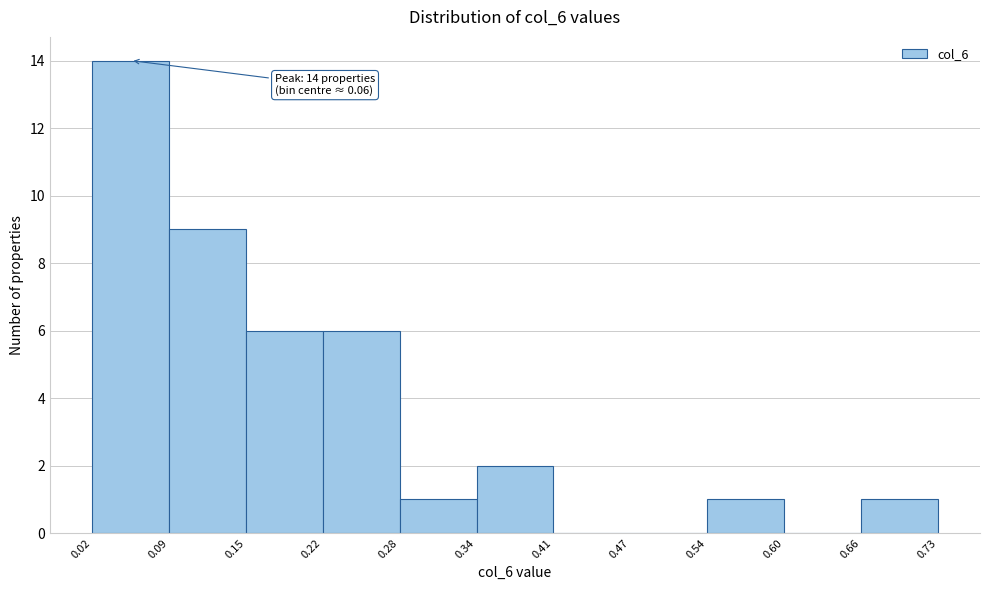

Over which range of the x-axis is the bar tallest?

0.02 to 0.09